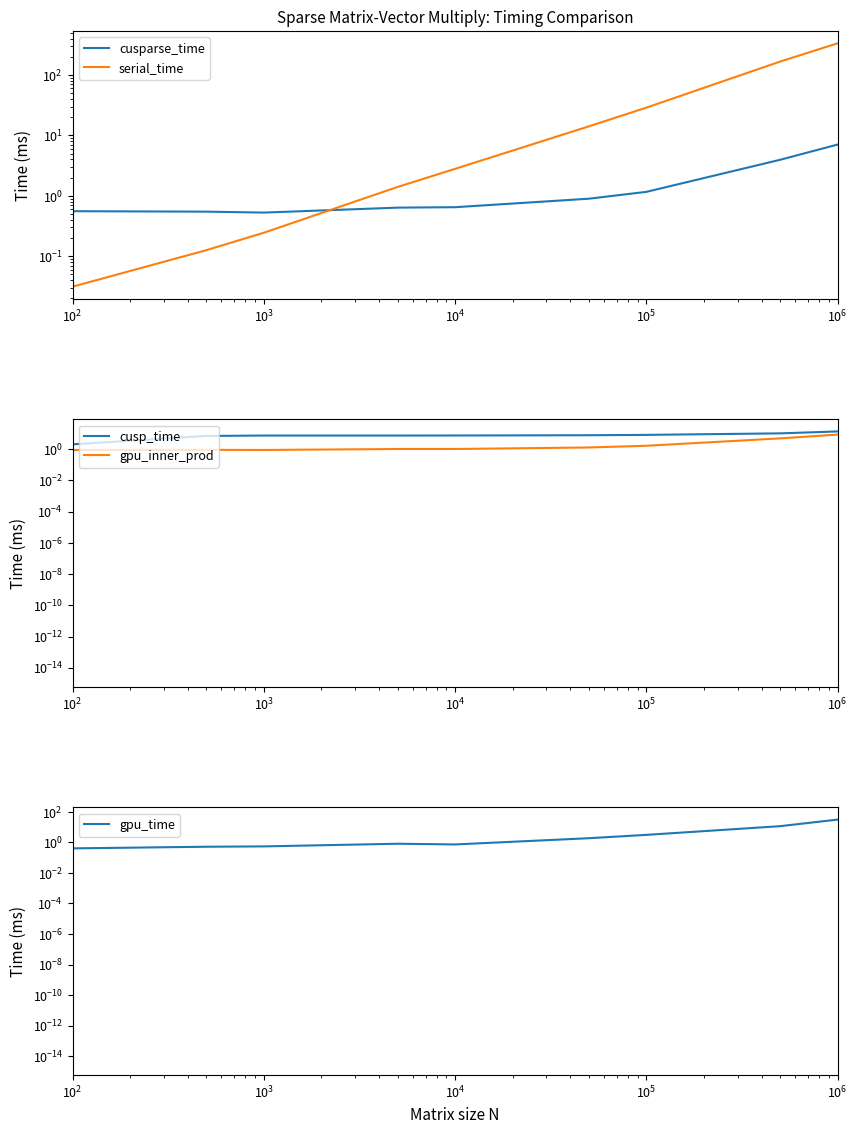

What is the maximum value shown in the chart?

335.1